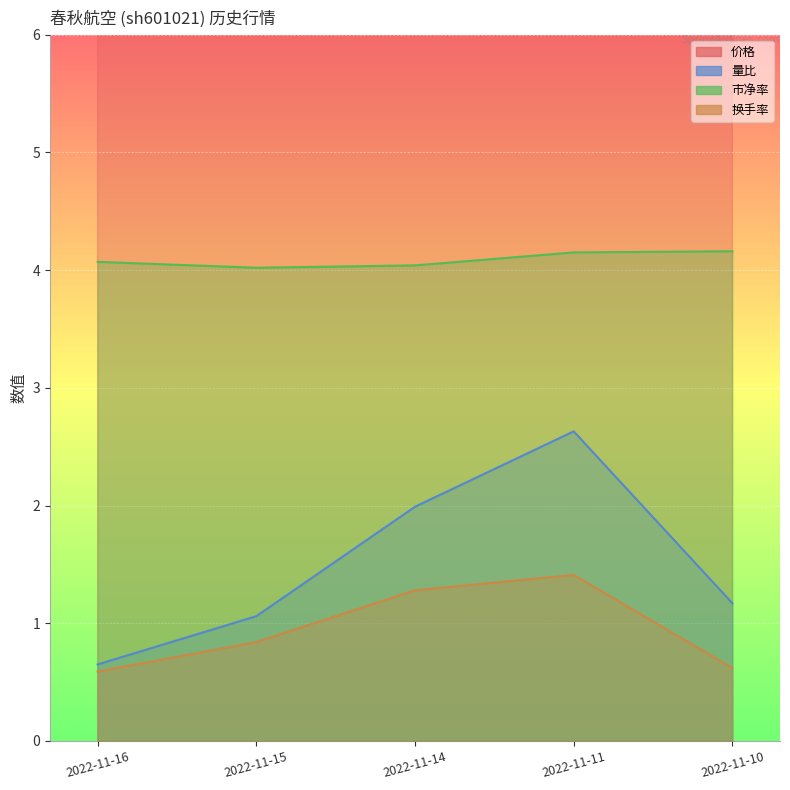

Reading left to right, list all the values displayed in this chart.

价格: 52.8	52.2	52.5	53.8	54.0
量比: 0.7	1.1	2.0	2.6	1.2
市净率: 4.1	4.0	4.0	4.2	4.2
换手率: 0.6	0.8	1.3	1.4	0.6